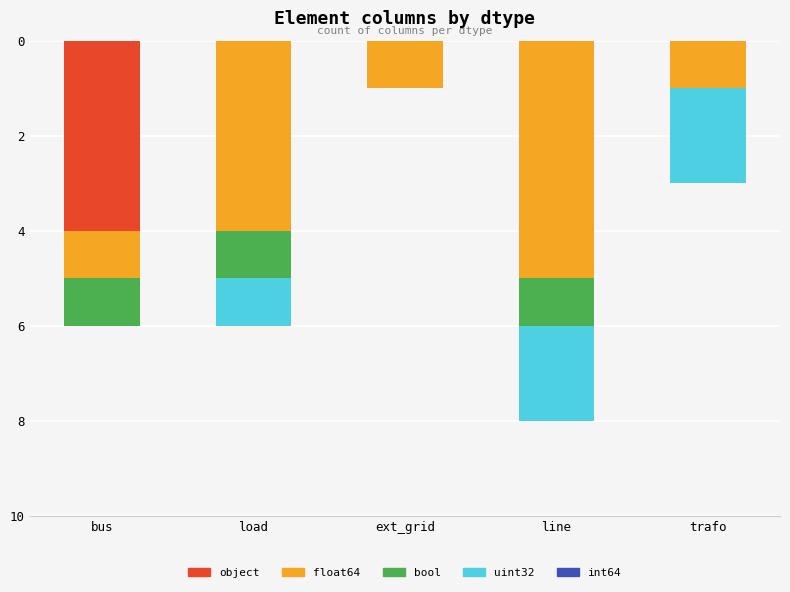

How many categories are shown in the chart?

5